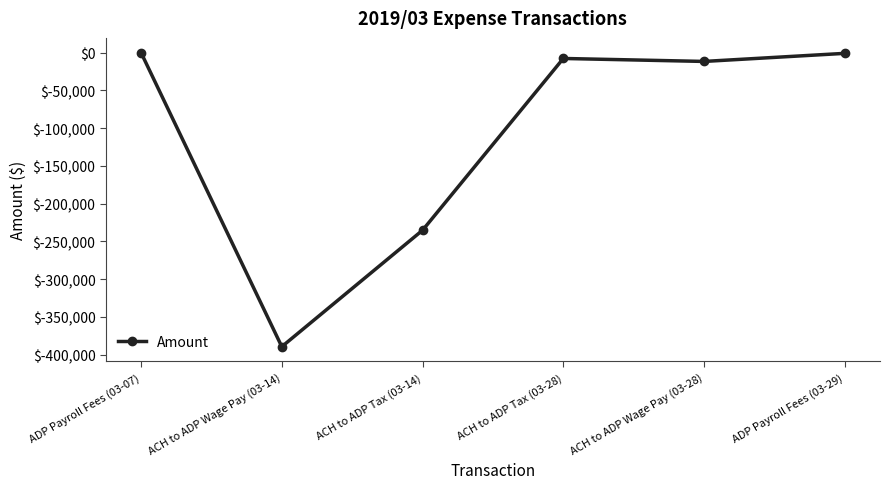

At which label is the value closest to -194811?

ACH to ADP Tax (03-14)